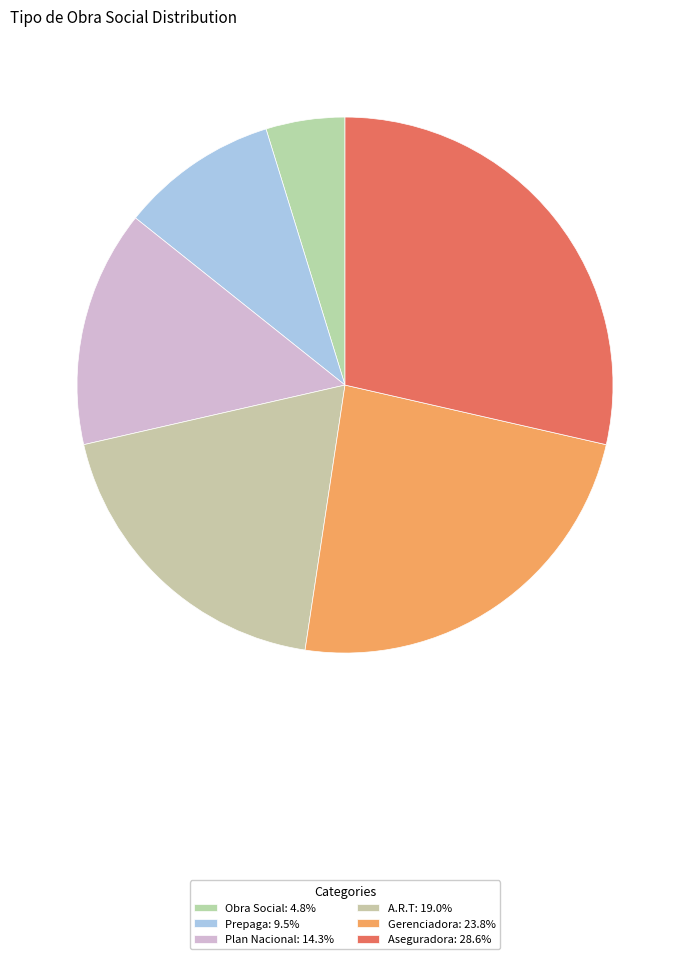

The Aseguradora slice represents 23% of the pie. True or false?

False